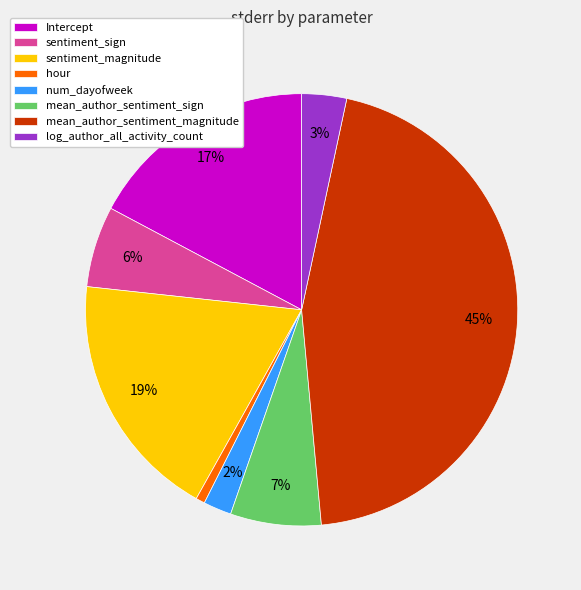

To the nearest percent, what is the combined percentage of num_dayofweek and hour?

3%